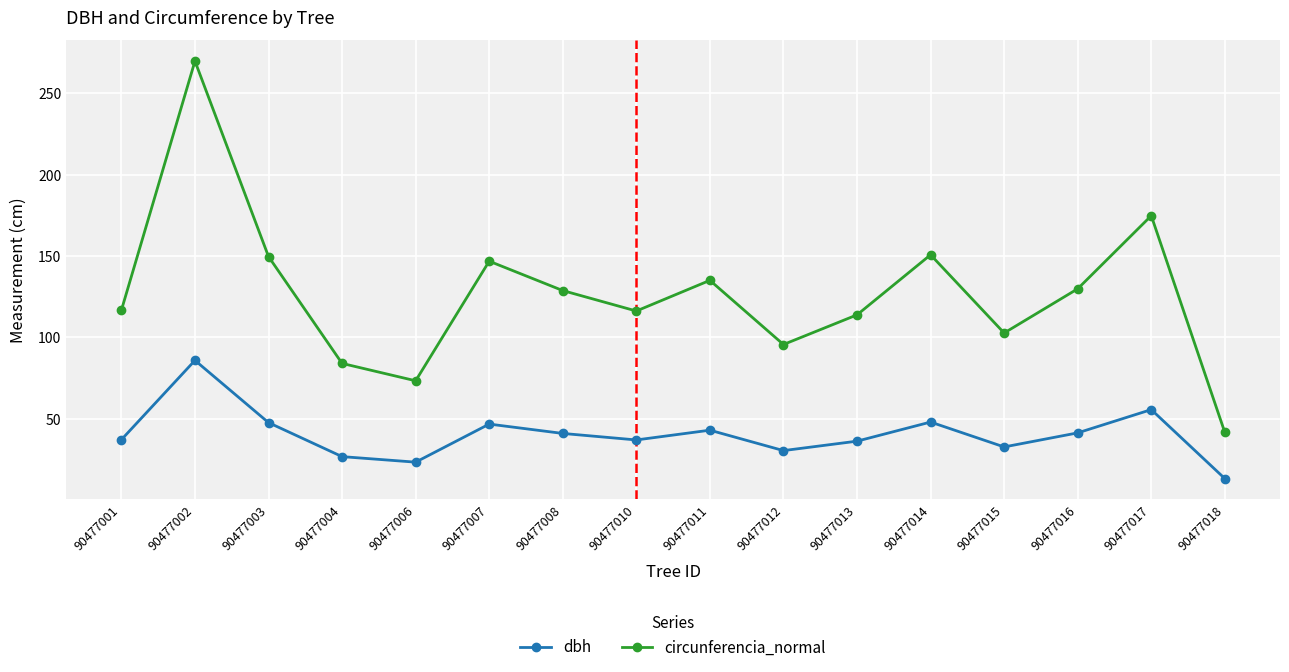

True or false: circunferencia_normal and dbh cross at least once.

False